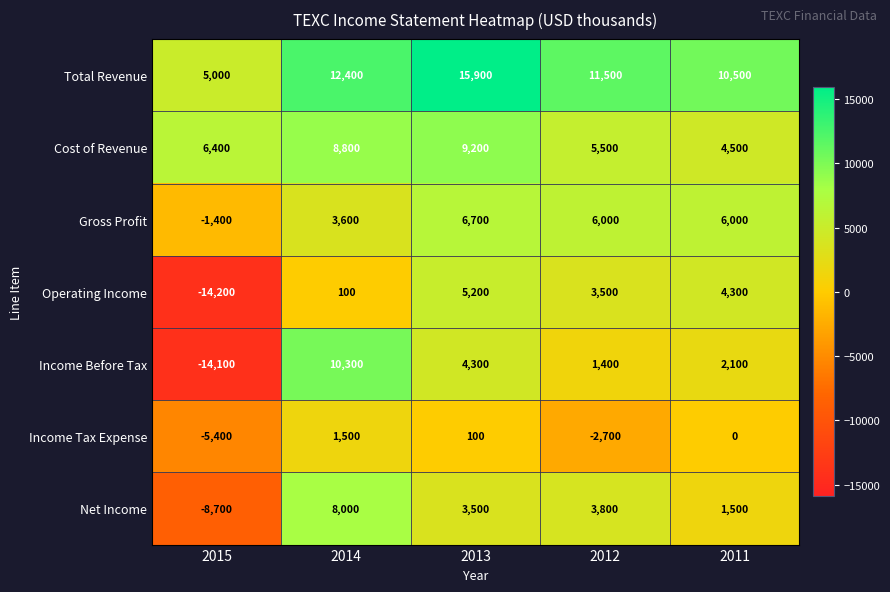

At which category is the sum across all series the highest?

2013